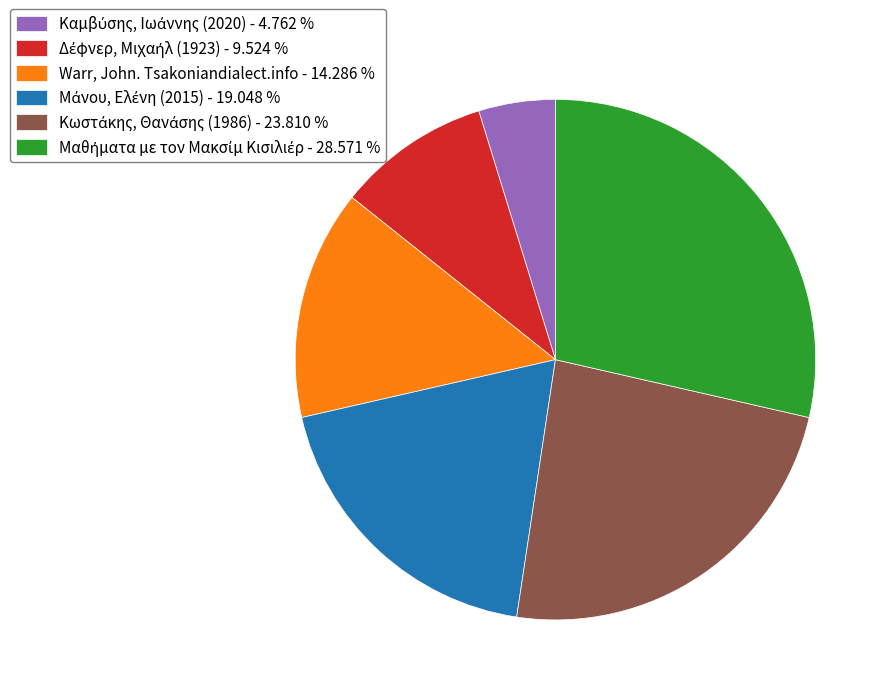

Is there any slice that represents more than half of the pie?

No